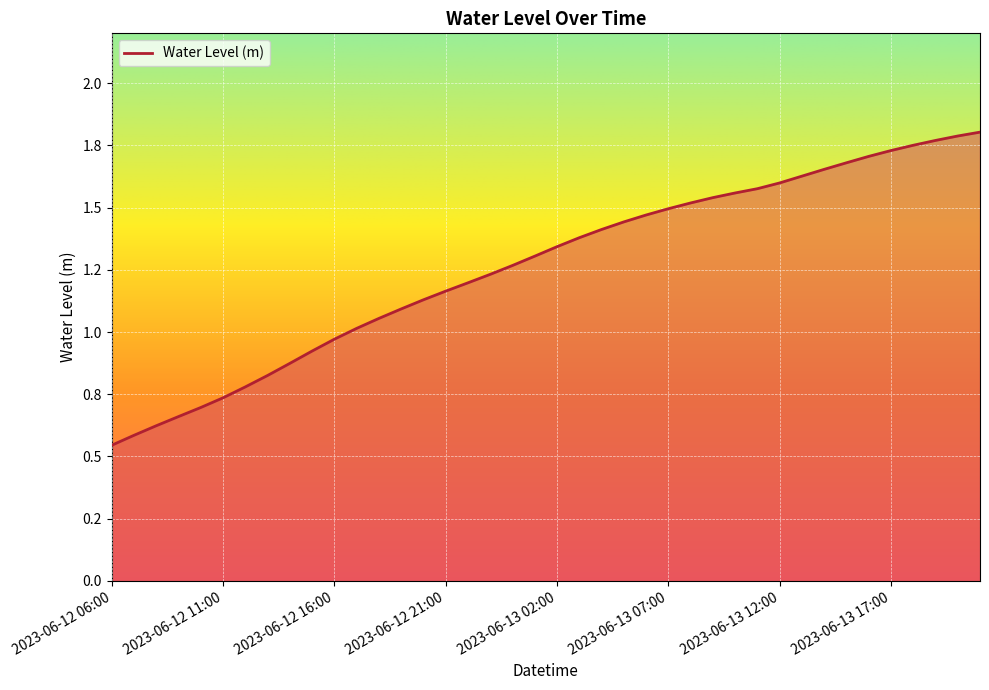

Reading left to right, list all the values displayed in this chart.

2023-06-12 06:00=0.5	2023-06-12 07:00=0.6	2023-06-12 08:00=0.6	2023-06-12 09:00=0.7	2023-06-12 10:00=0.7	2023-06-12 11:00=0.7	2023-06-12 12:00=0.8	2023-06-12 13:00=0.8	2023-06-12 14:00=0.9	2023-06-12 15:00=0.9	2023-06-12 16:00=1.0	2023-06-12 17:00=1.0	2023-06-12 18:00=1.1	2023-06-12 19:00=1.1	2023-06-12 20:00=1.1	2023-06-12 21:00=1.2	2023-06-12 22:00=1.2	2023-06-12 23:00=1.2	2023-06-13 00:00=1.3	2023-06-13 01:00=1.3	2023-06-13 02:00=1.3	2023-06-13 03:00=1.4	2023-06-13 04:00=1.4	2023-06-13 05:00=1.4	2023-06-13 06:00=1.5	2023-06-13 07:00=1.5	2023-06-13 08:00=1.5	2023-06-13 09:00=1.5	2023-06-13 10:00=1.6	2023-06-13 11:00=1.6	2023-06-13 12:00=1.6	2023-06-13 13:00=1.6	2023-06-13 14:00=1.7	2023-06-13 15:00=1.7	2023-06-13 16:00=1.7	2023-06-13 17:00=1.7	2023-06-13 18:00=1.8	2023-06-13 19:00=1.8	2023-06-13 20:00=1.8	2023-06-13 21:00=1.8